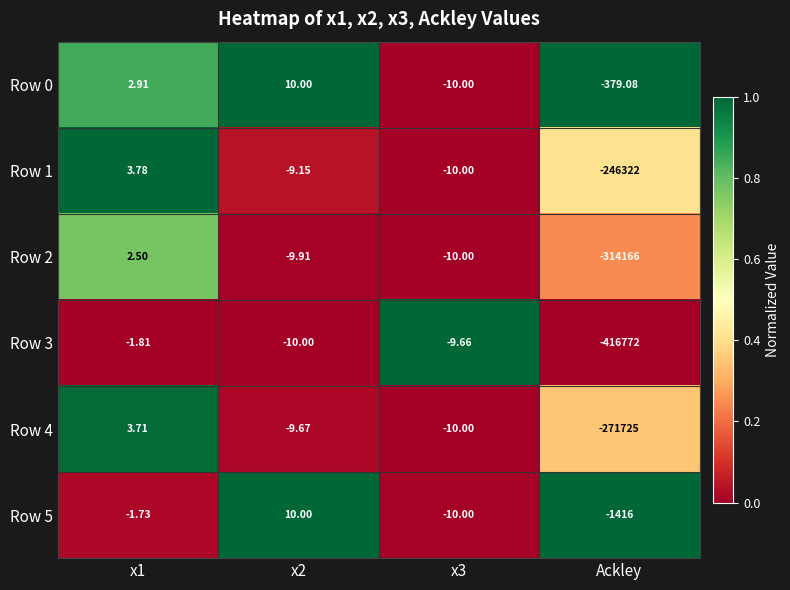

Is the value of Row 3 at Ackley greater than the value of Row 2 at Ackley?

No